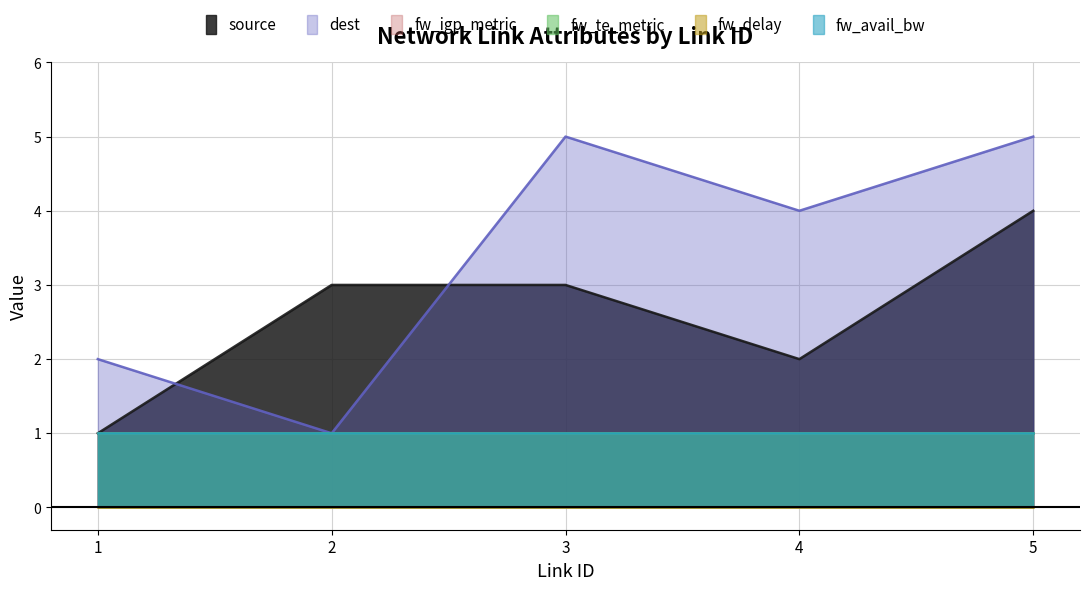

True or false: fw_te_metric and fw_avail_bw intersect in this chart.

False